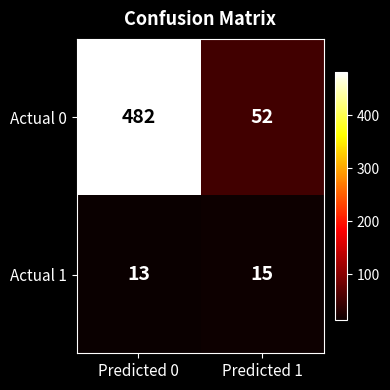

What is the maximum value shown in the chart?

482